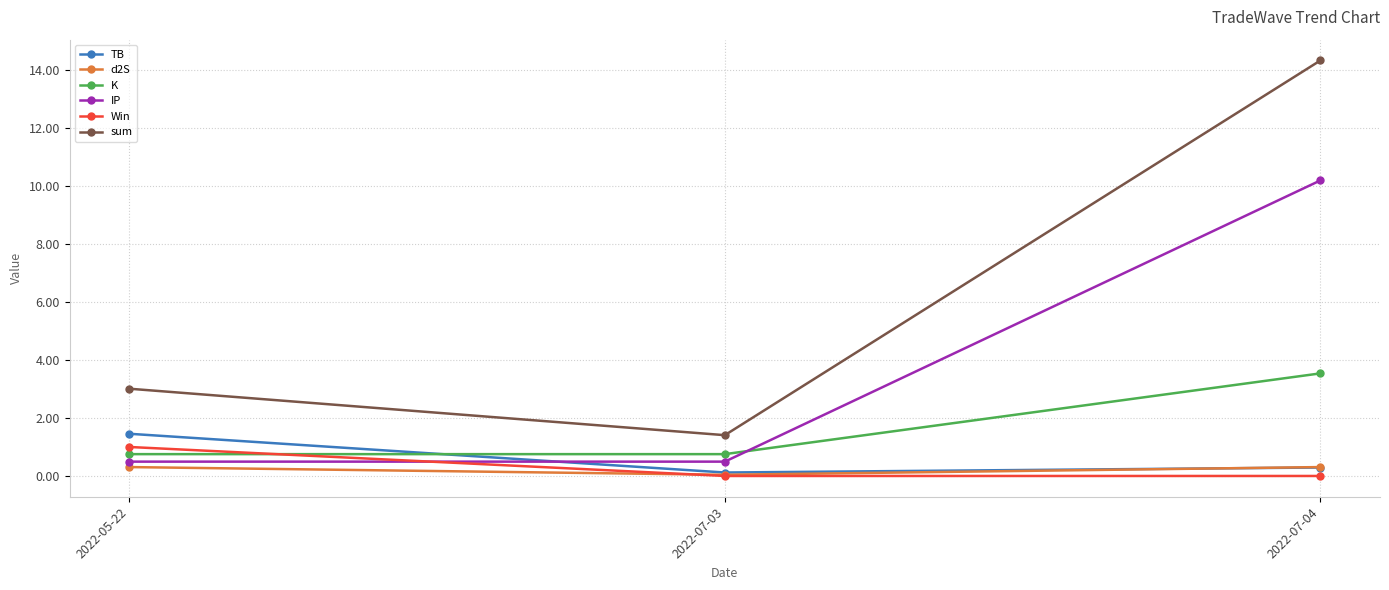

Which category has the highest value across all series?

2022-07-04